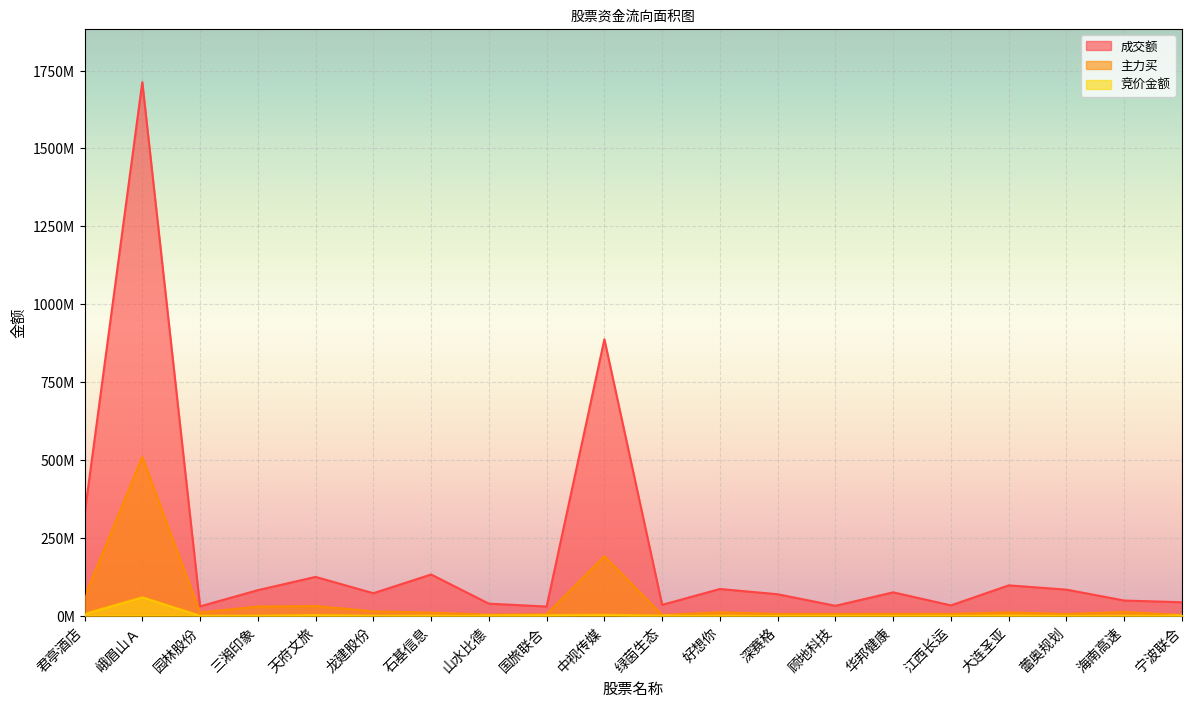

At which label is 主力买 closest to 255511900?

中视传媒